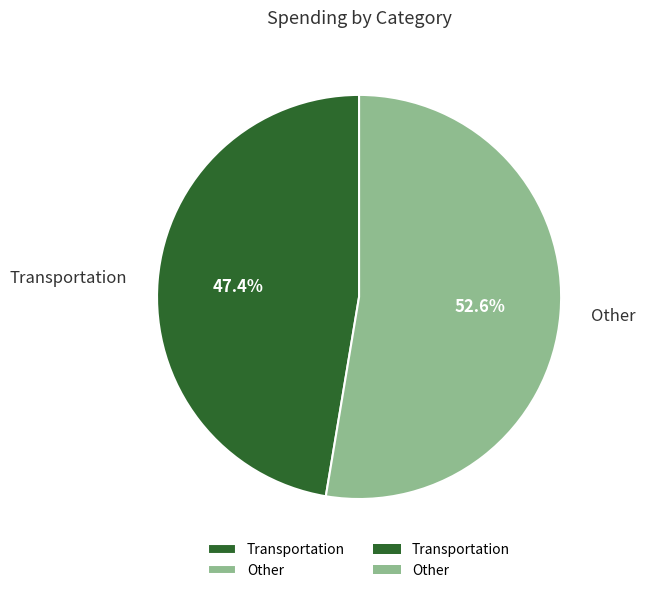

Is it true that Other is 53% of the pie?

True